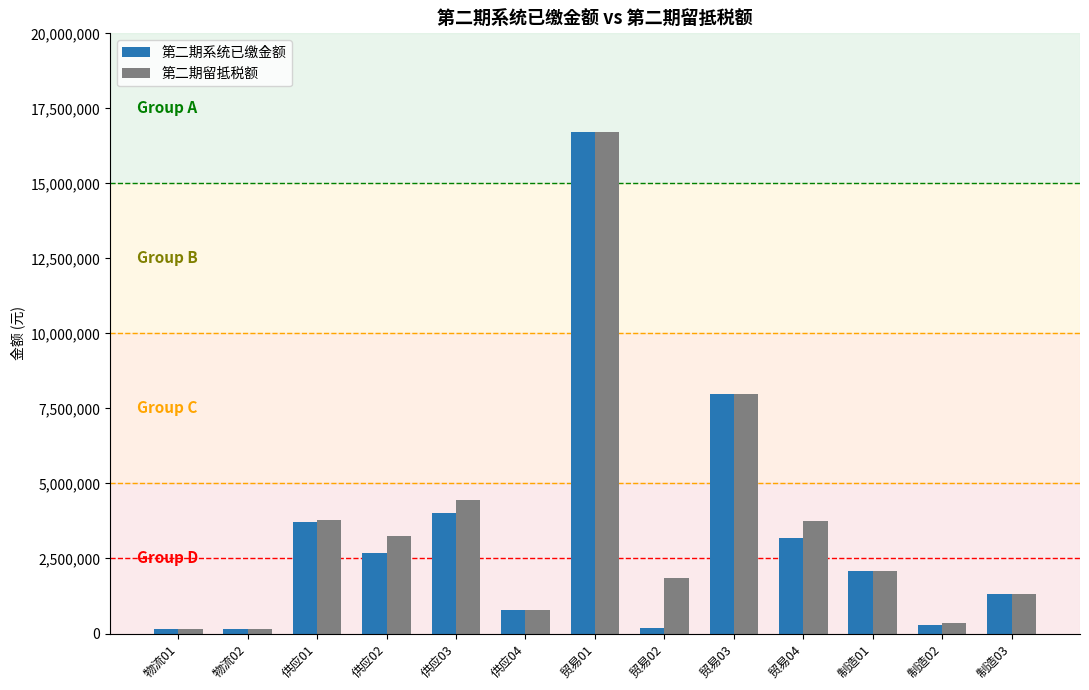

How many bars are there in each group?

2